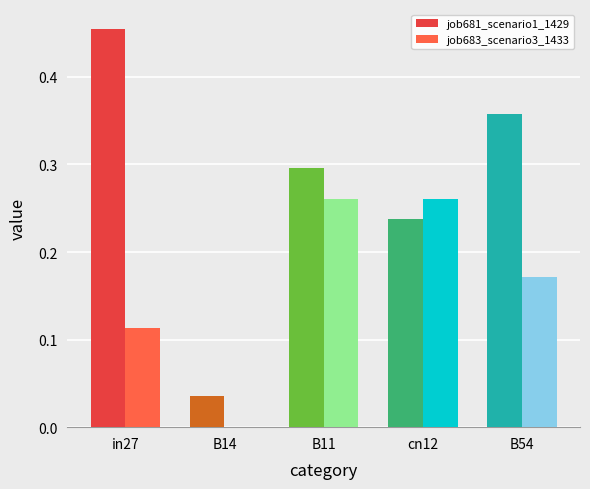

Which series changed the most between B14 and cn12?

job683_scenario3_1433